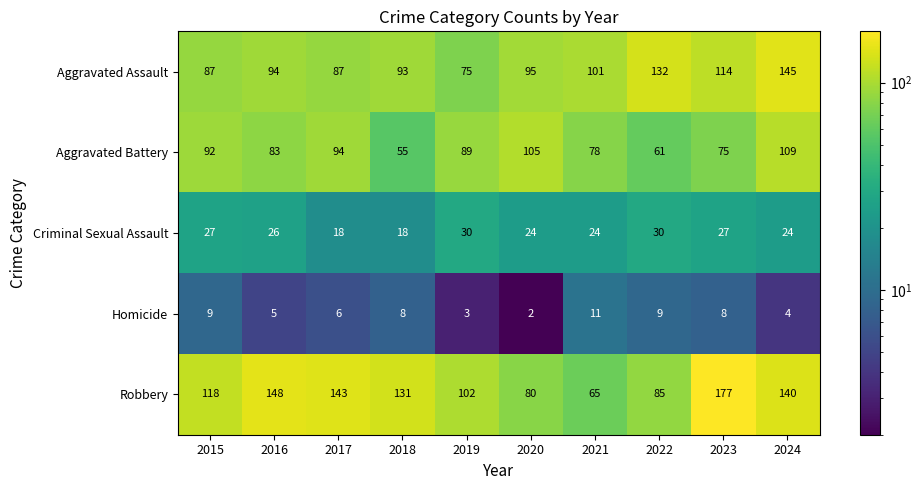

At which category does the chart reach its minimum across all series?

2020